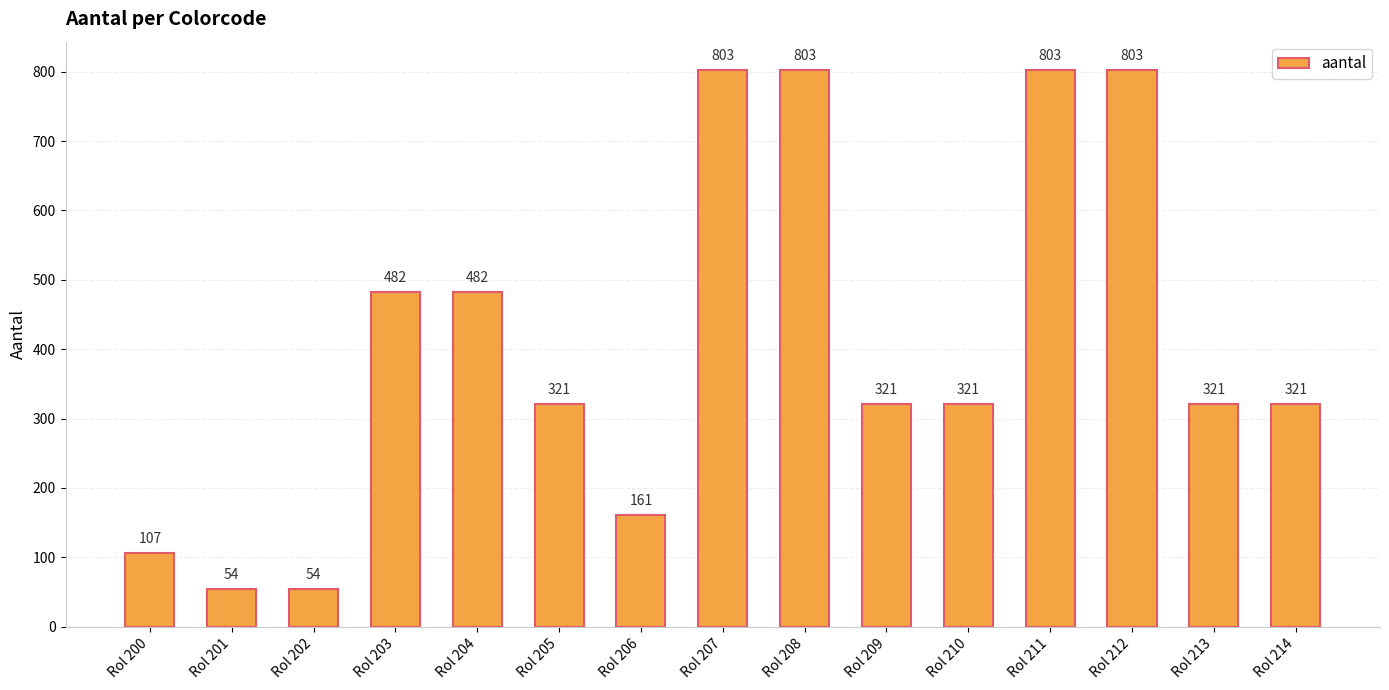

The chart shows a value of 482 at Rol 204. True or false?

True